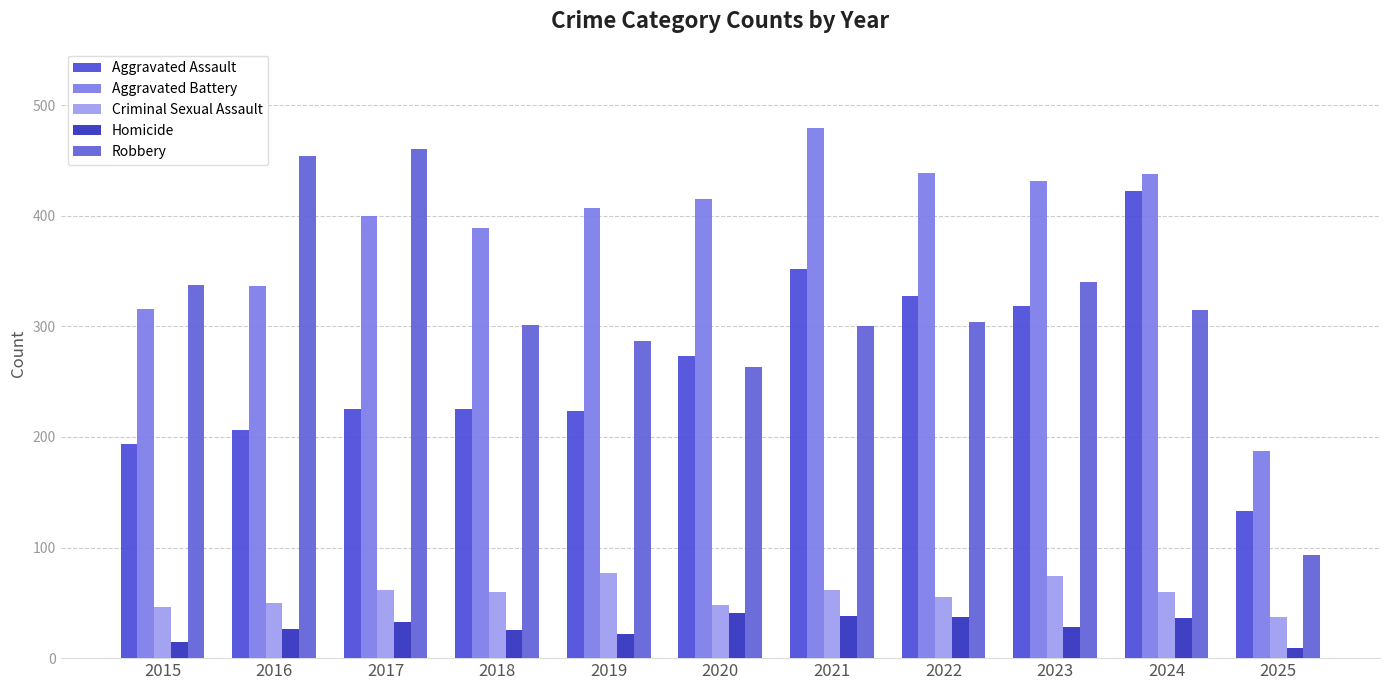

What is the value of the Homicide bar at the 7th from the left?

38